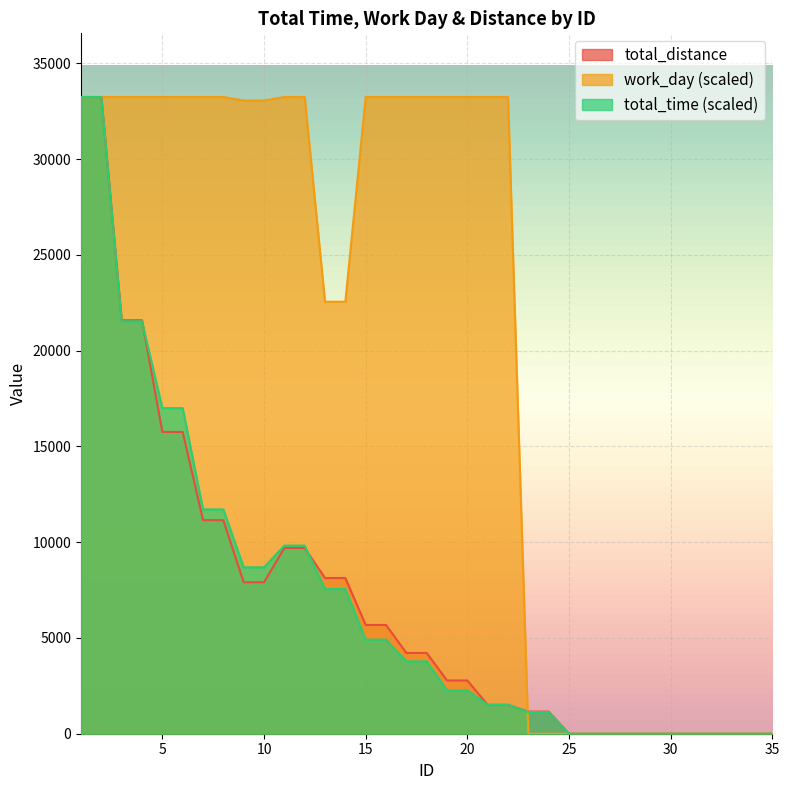

At which category is the sum across all series the highest?

1